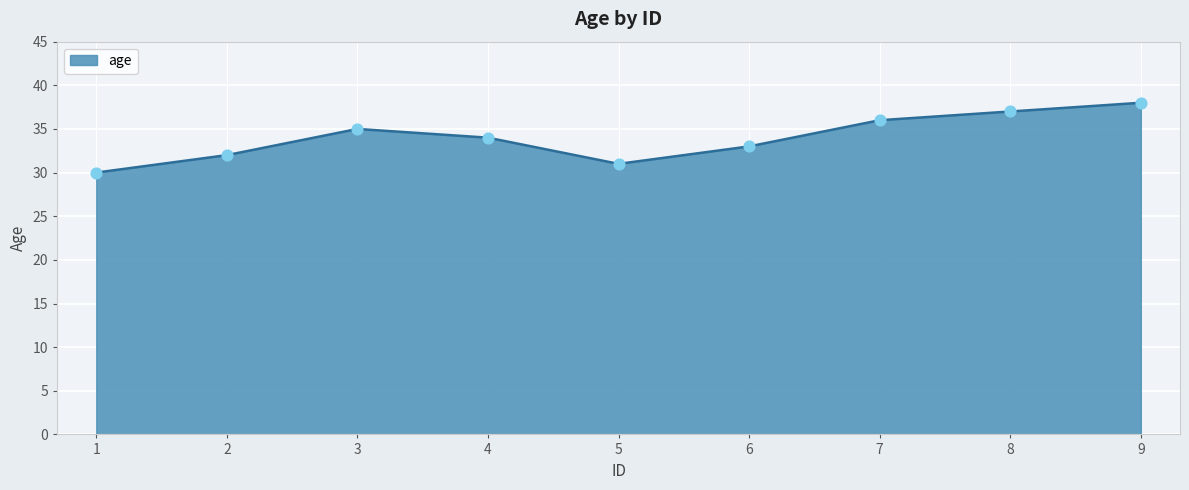

Between 2 and 8, which is larger?

8